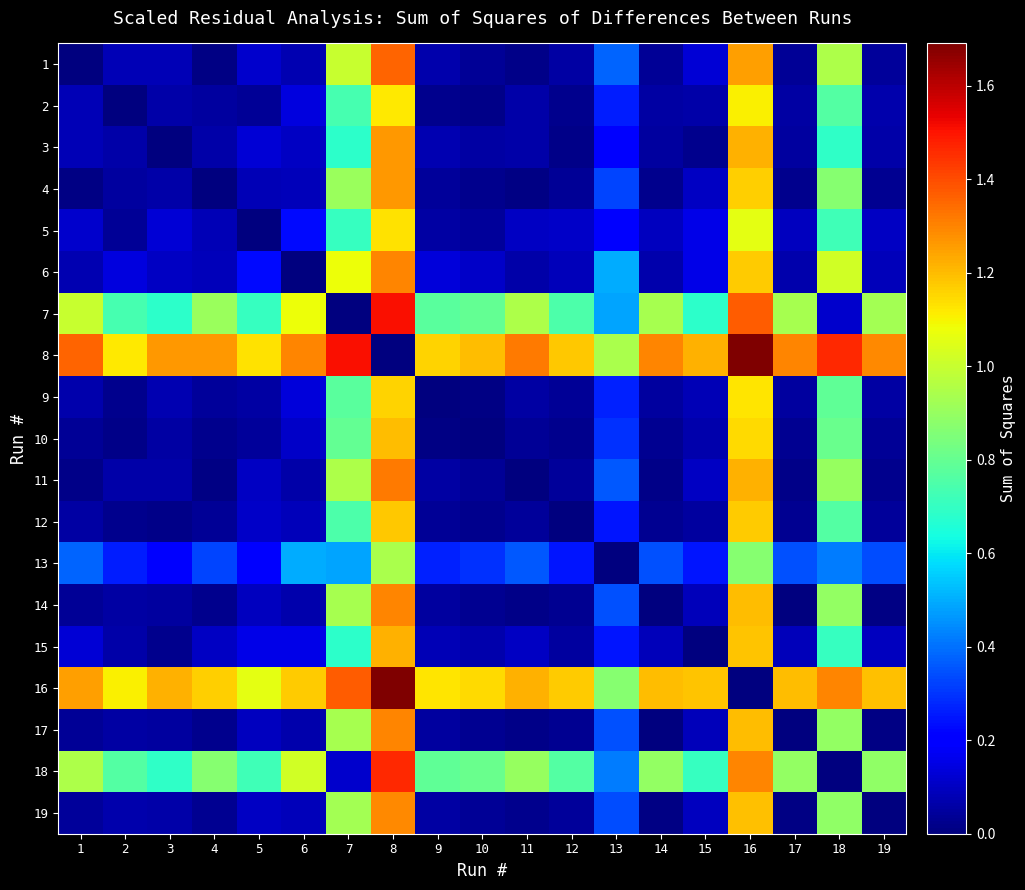

At how many categories does at least one series exceed 1?

18